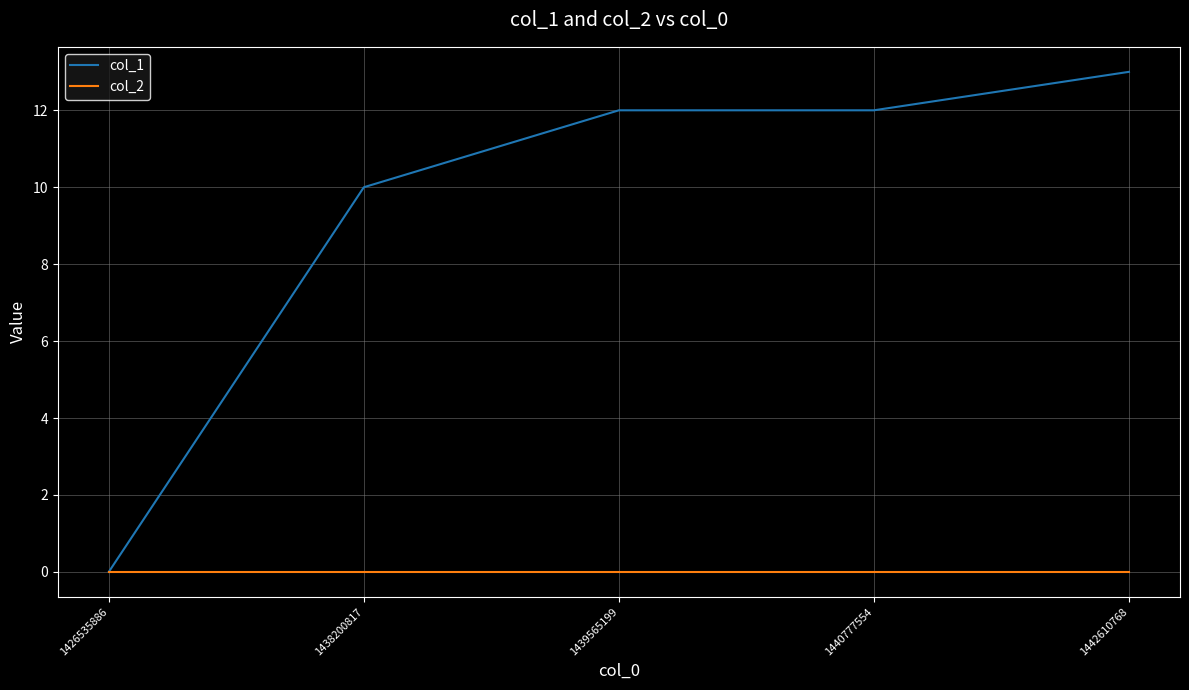

At how many categories does at least one series exceed 5?

4